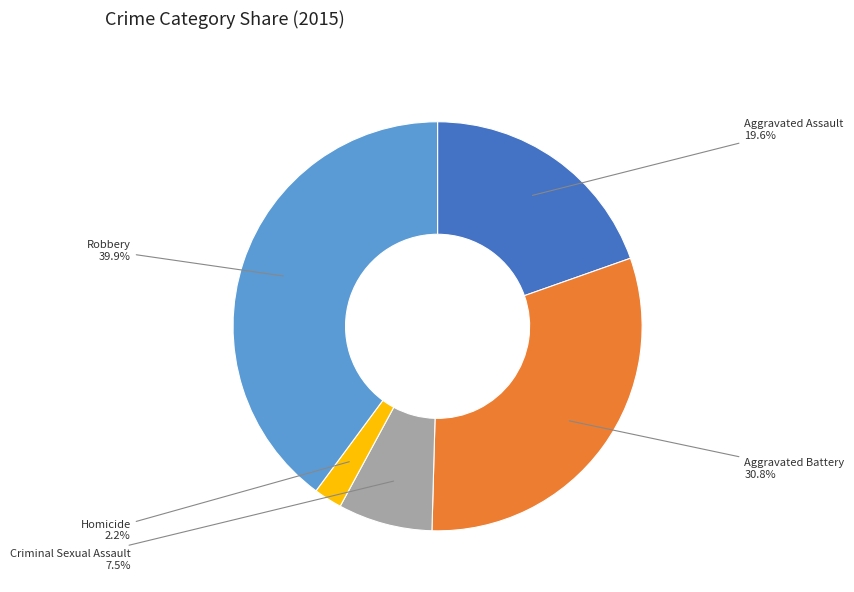

Which category has the biggest portion of the pie?

Robbery